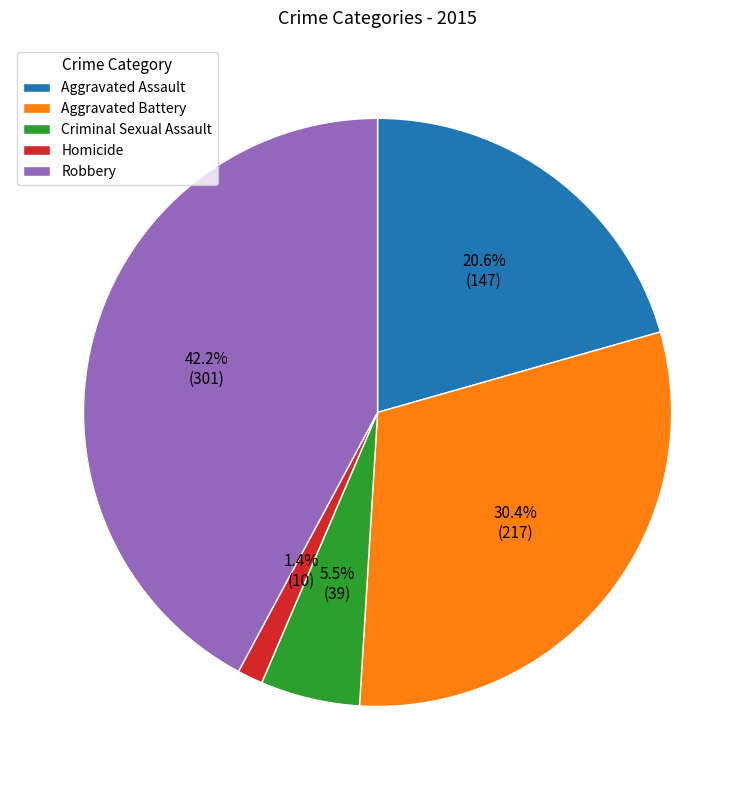

Approximately how many times larger is the value at Aggravated Battery compared to Homicide?

21.7